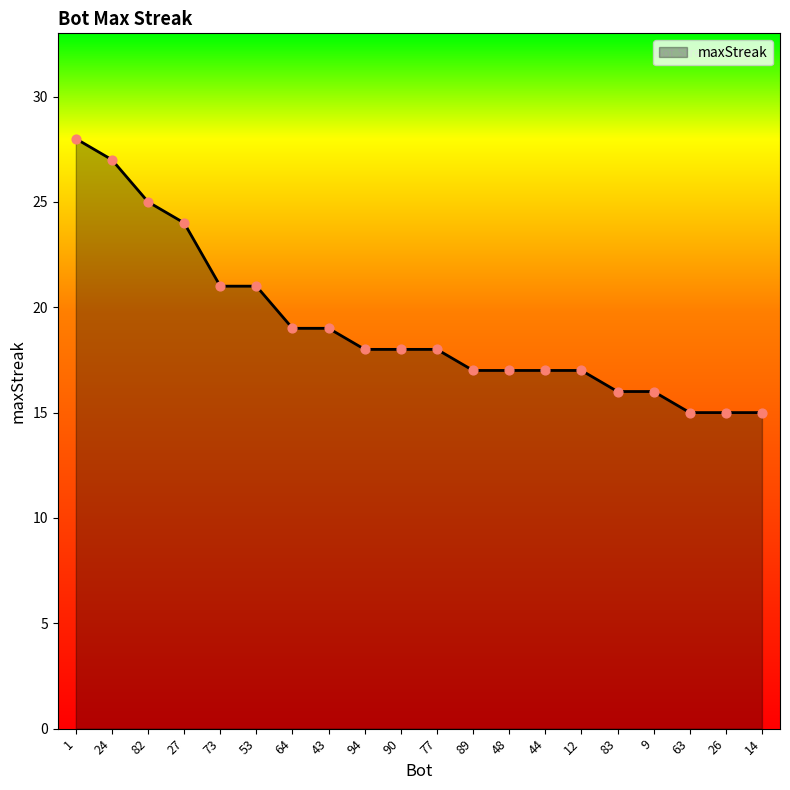

Approximately how many times larger is the value at 83 compared to 82?

0.6